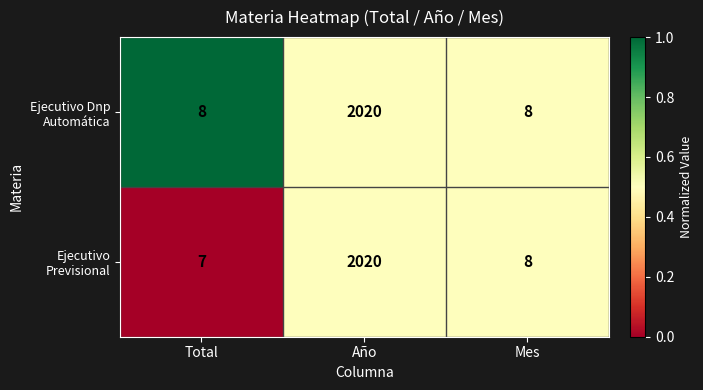

At which category does the chart reach its peak across all series?

Año